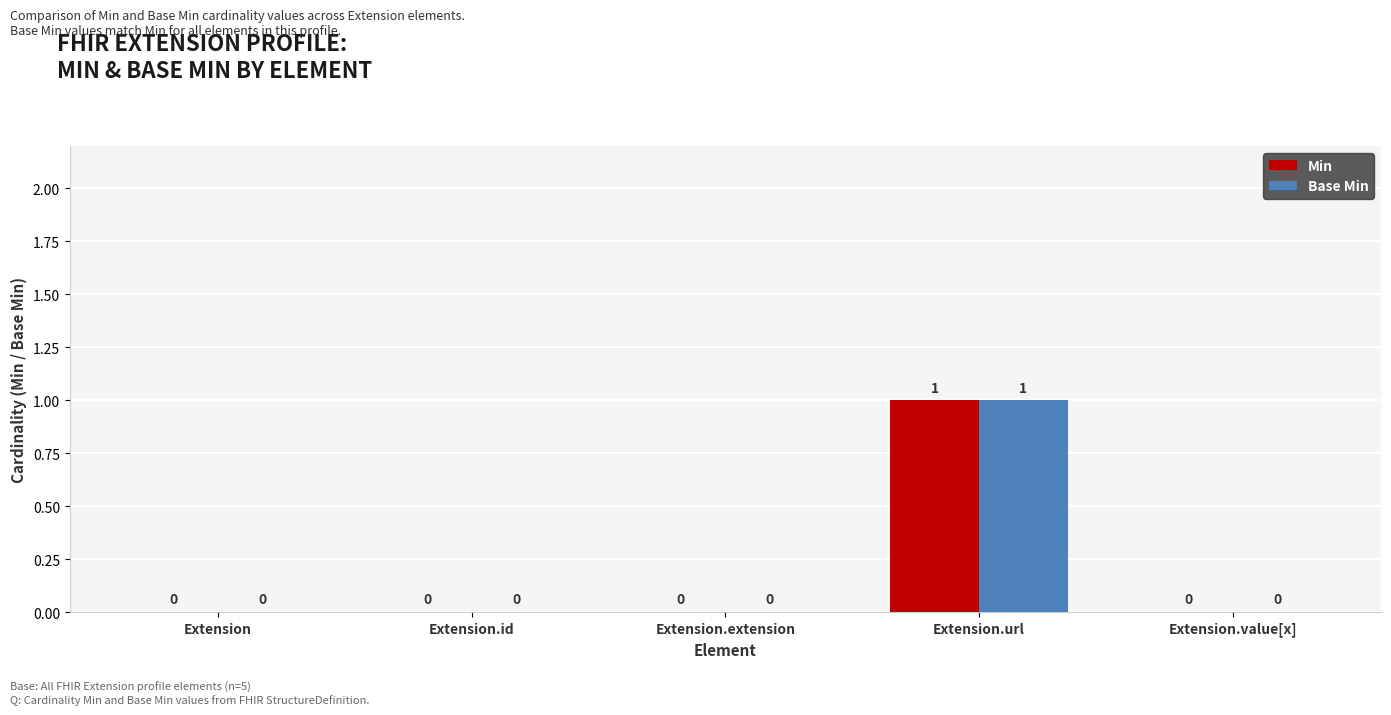

True or false: Min has a value of 1 at Extension.url.

True